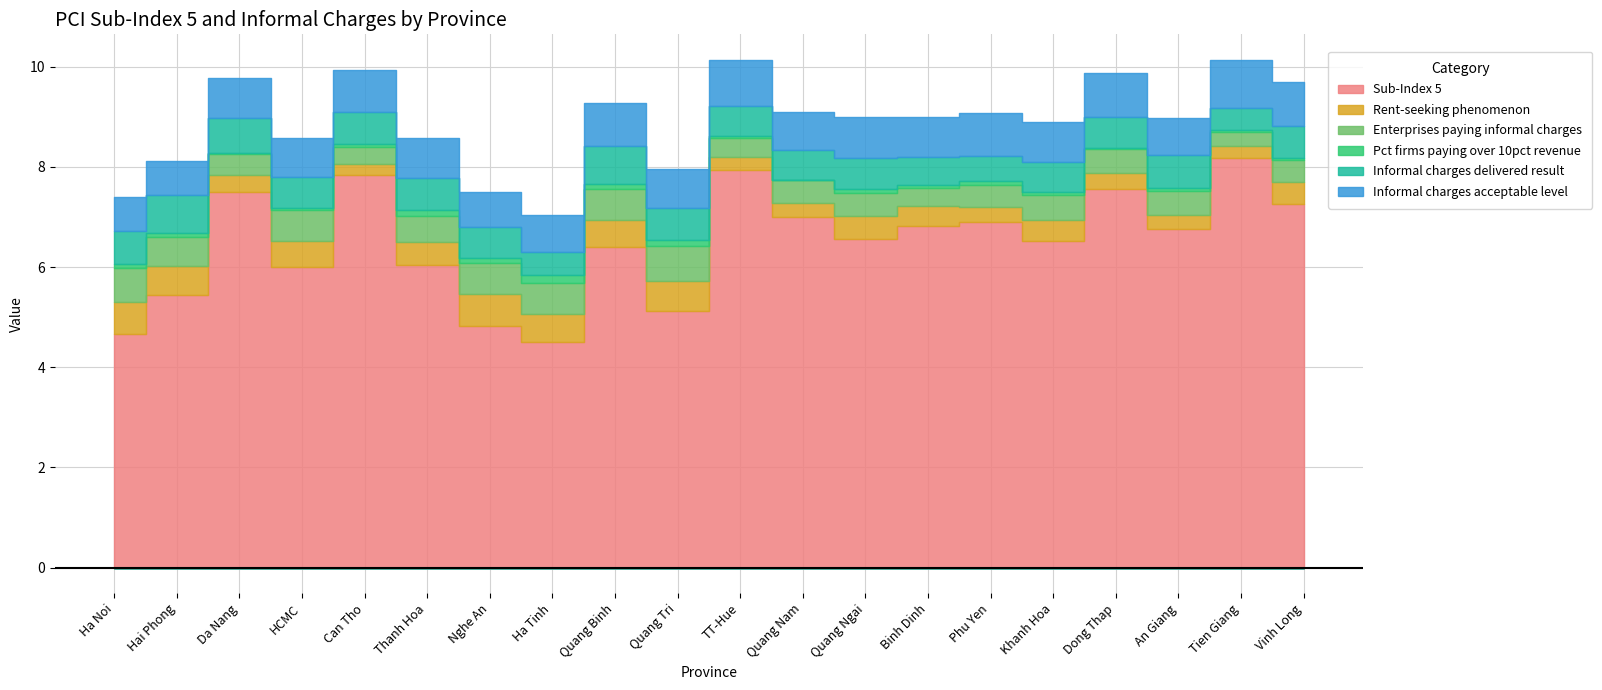

How many data points does each series have?

20